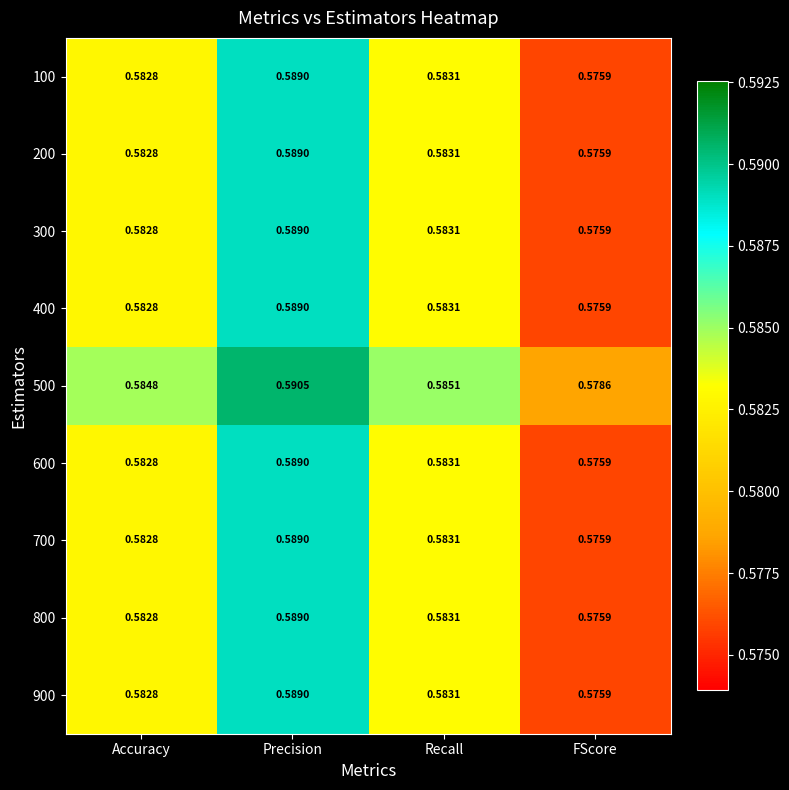

Which category has the highest value in the 300 series?

Precision